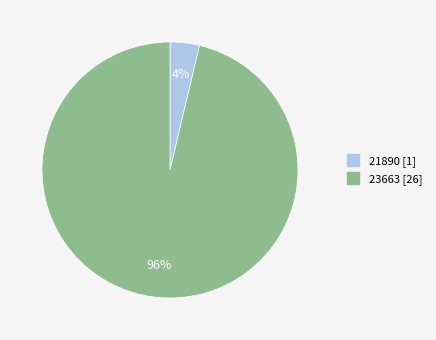

To the nearest percent, what is the combined percentage of 21890 and 23663?

100%